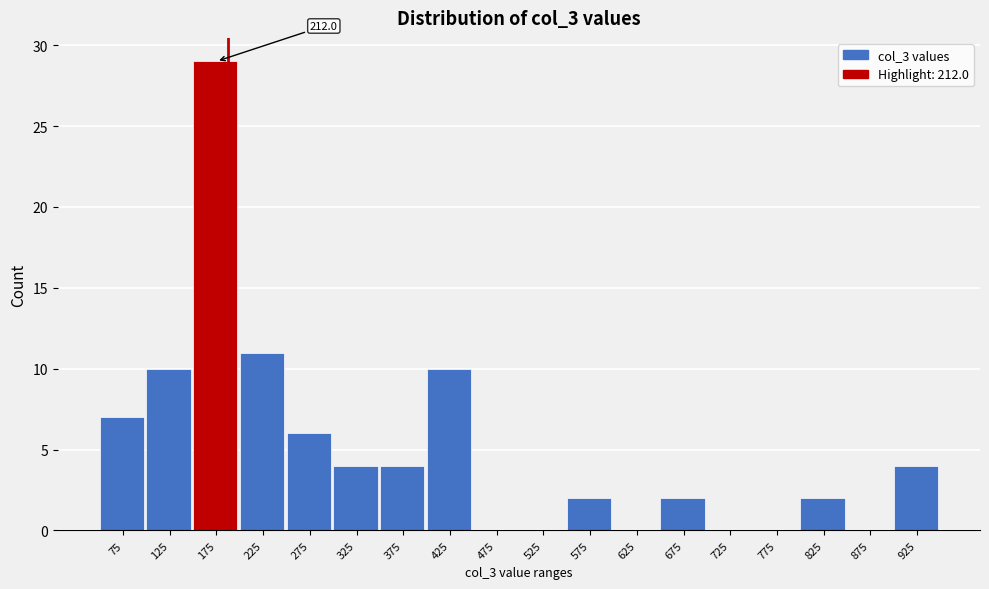

Reading left to right, transcribe all the data shown in this chart.

75=7	125=10	175=29	225=11	275=6	325=4	375=4	425=10	475=0	525=0	575=2	625=0	675=2	725=0	775=0	825=2	875=0	925=4